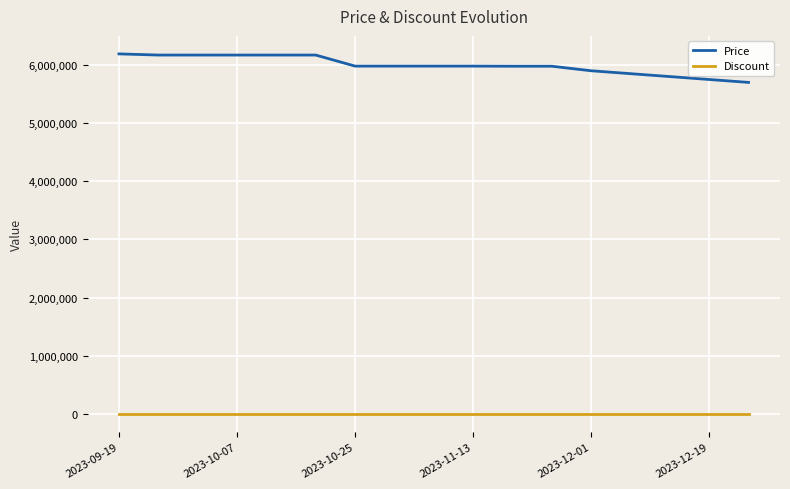

True or false: Price and Discount intersect in this chart.

False